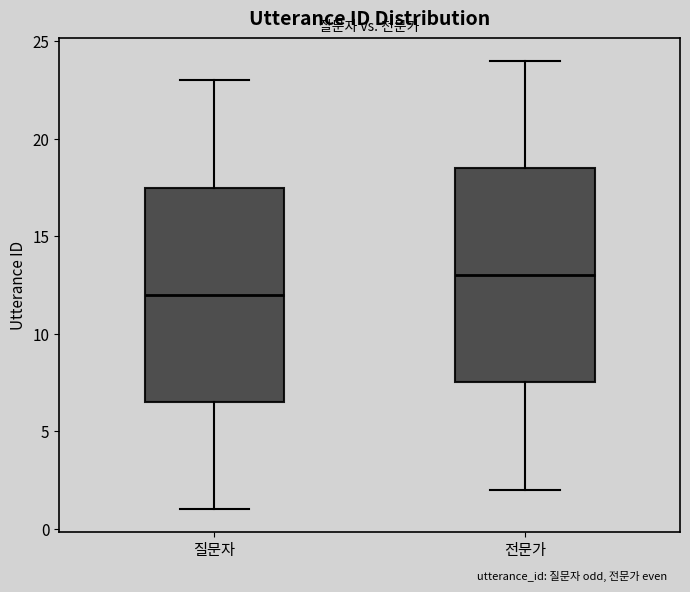

Where is the upper edge of the box for 전문가 on the y-axis? The values are not printed on the chart, so give them approximately, as read against the axis.

18.5